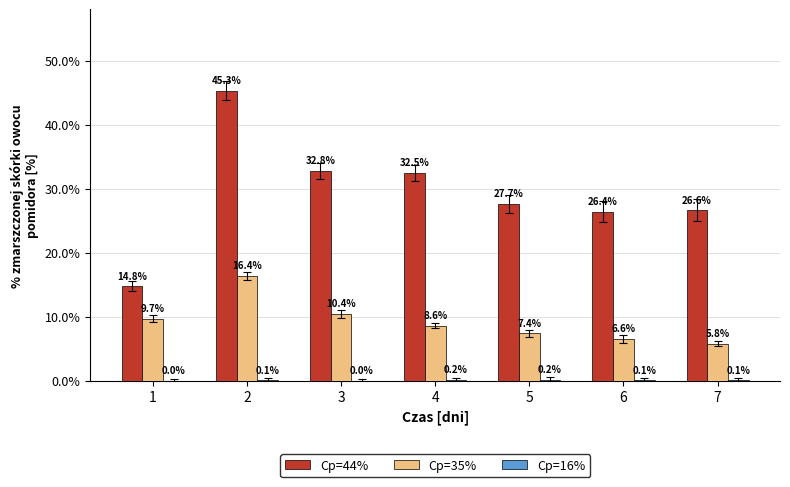

What is the spread (max minus min) of values at 5?

27.5